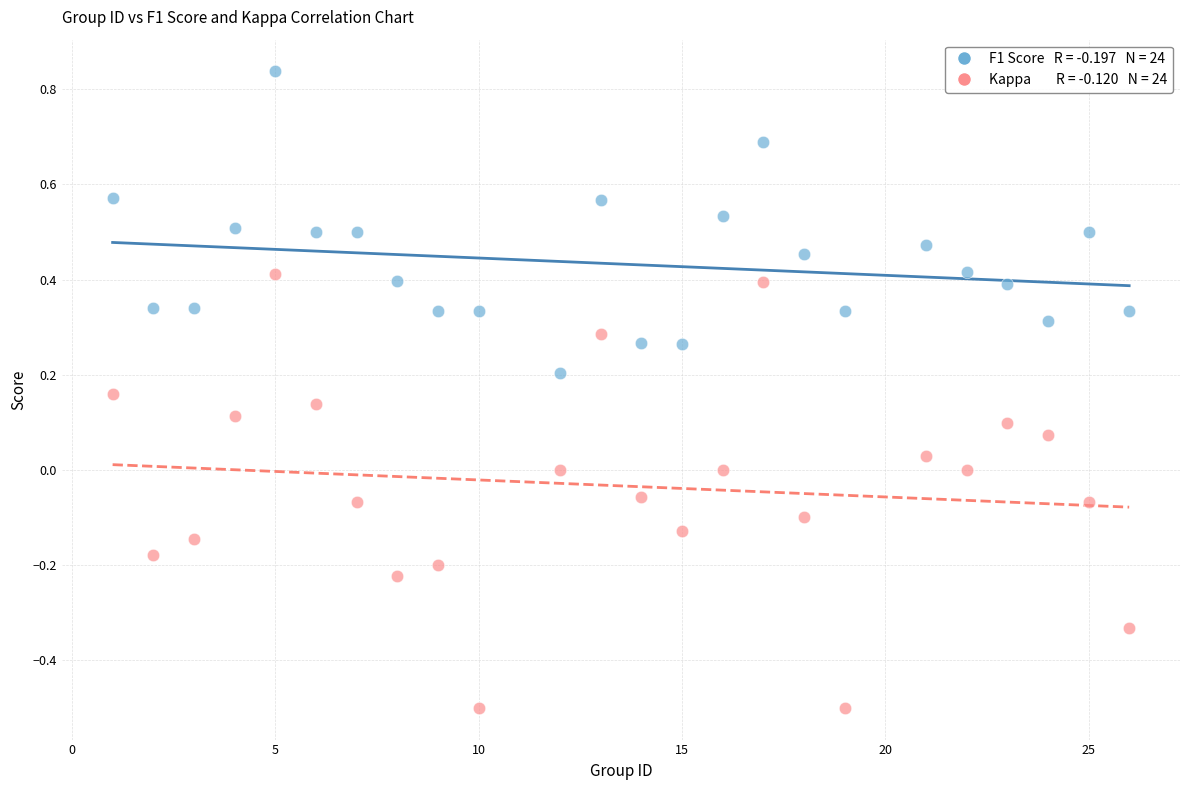

Across all data points, what is the range of Y values (max minus min)?

1.3